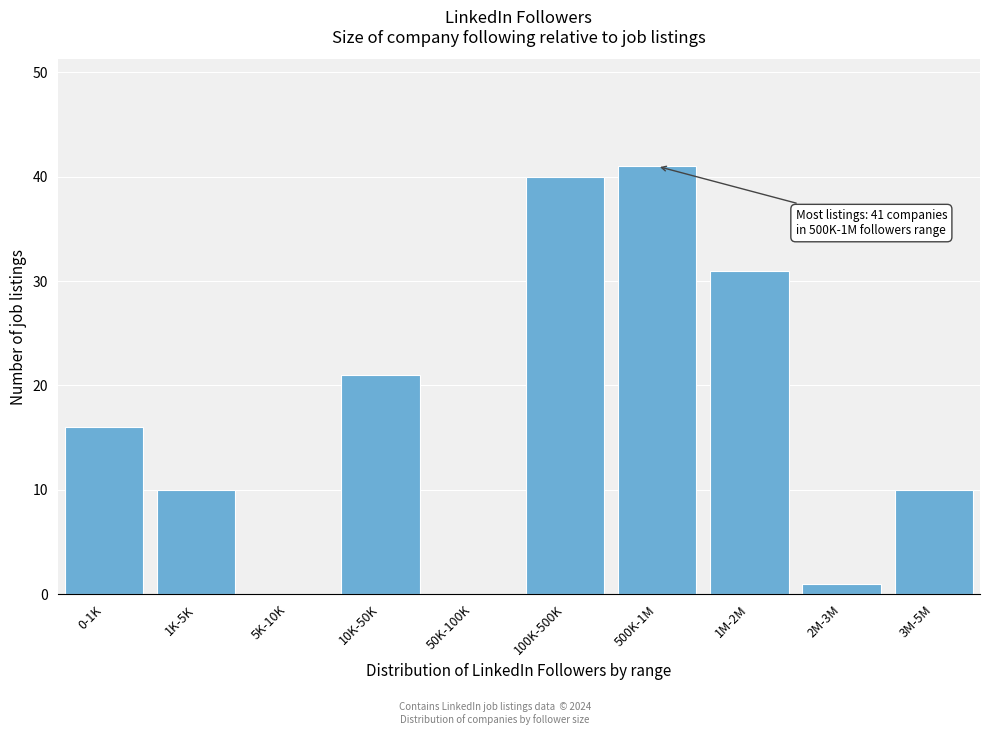

Reading left to right, extract all data points from this chart.

0-1K=16	1K-5K=10	5K-10K=0	10K-50K=21	50K-100K=0	100K-500K=40	500K-1M=41	1M-2M=31	2M-3M=1	3M-5M=10